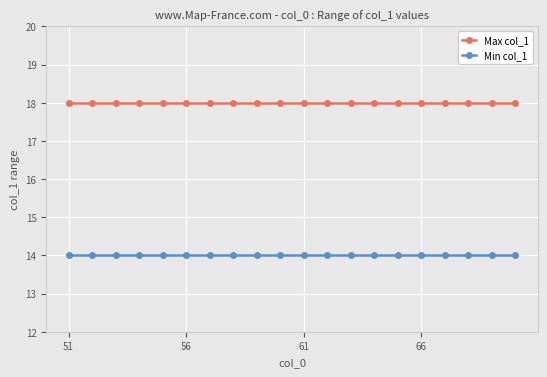

Which series has the largest total across all categories?

Max col_1